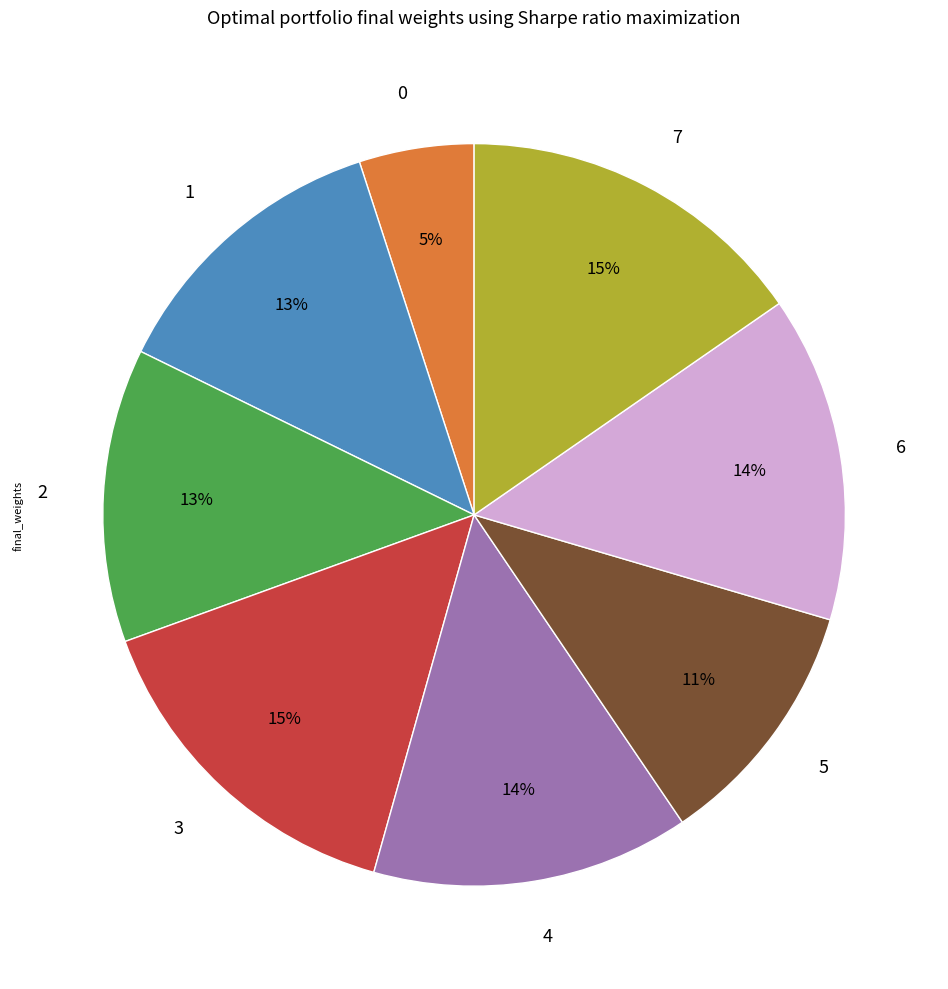

To the nearest percent, what is the difference between the largest and smallest slice percentages?

10%